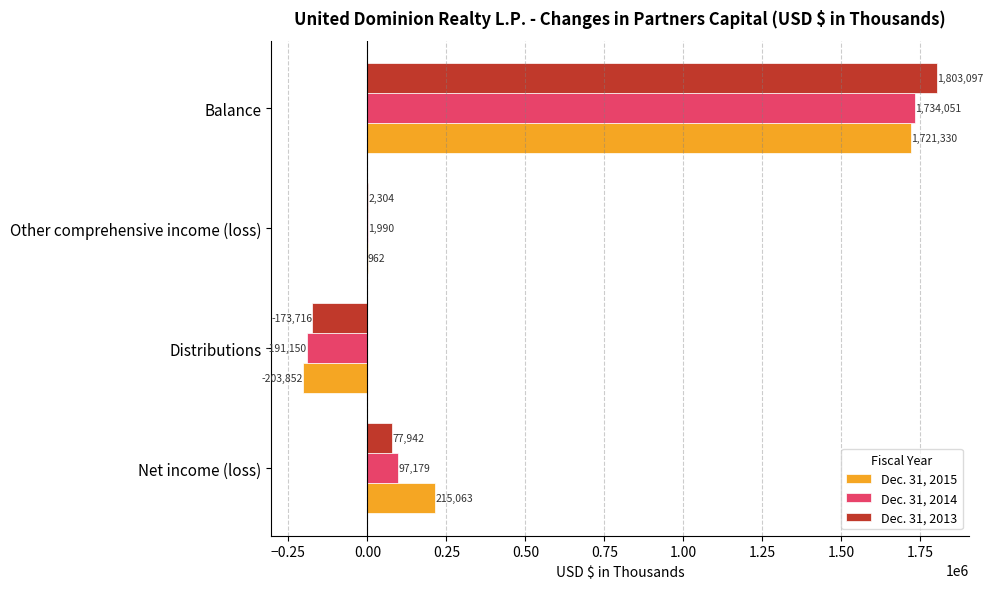

What is the sum of all Dec. 31, 2013 values?

1709627